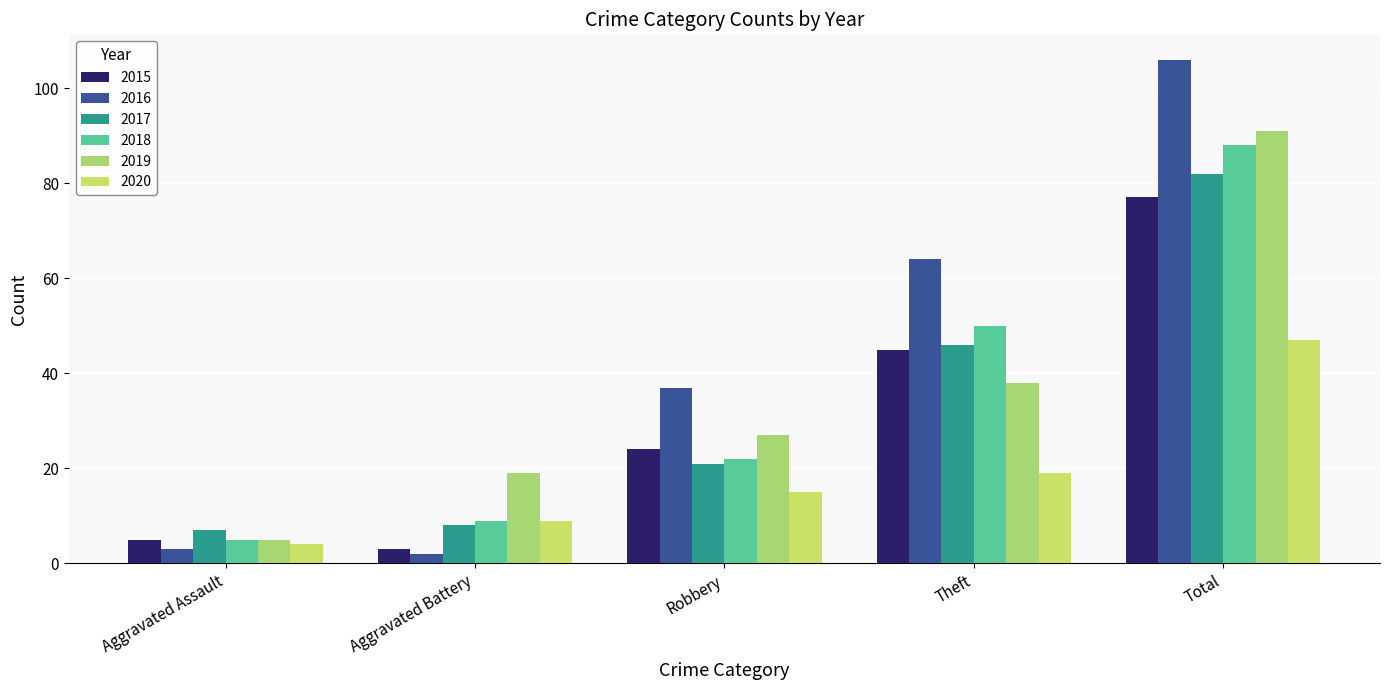

What are all the series names shown in the legend?

2015, 2016, 2017, 2018, 2019, 2020